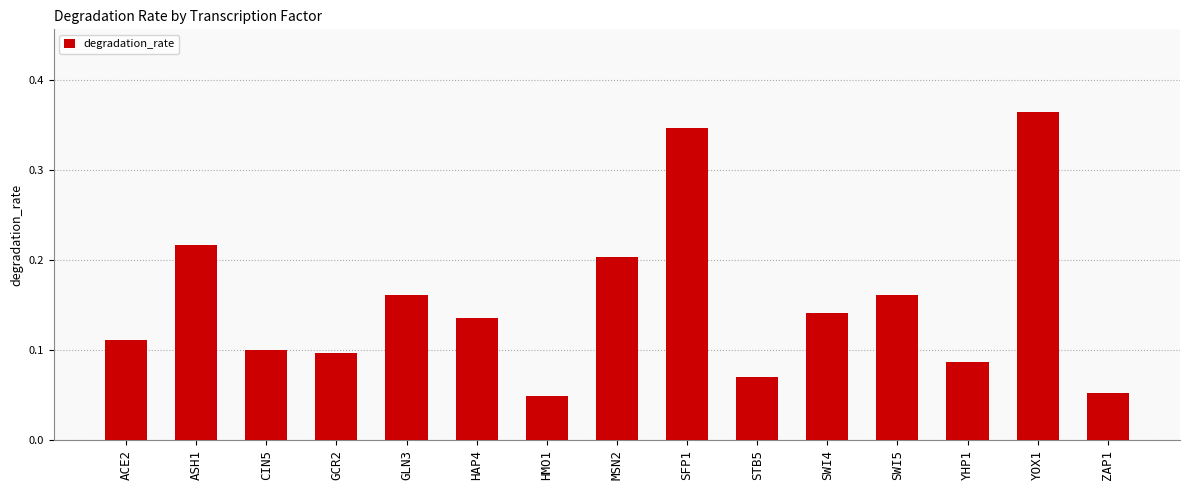

What is the sum of all values?

2.3